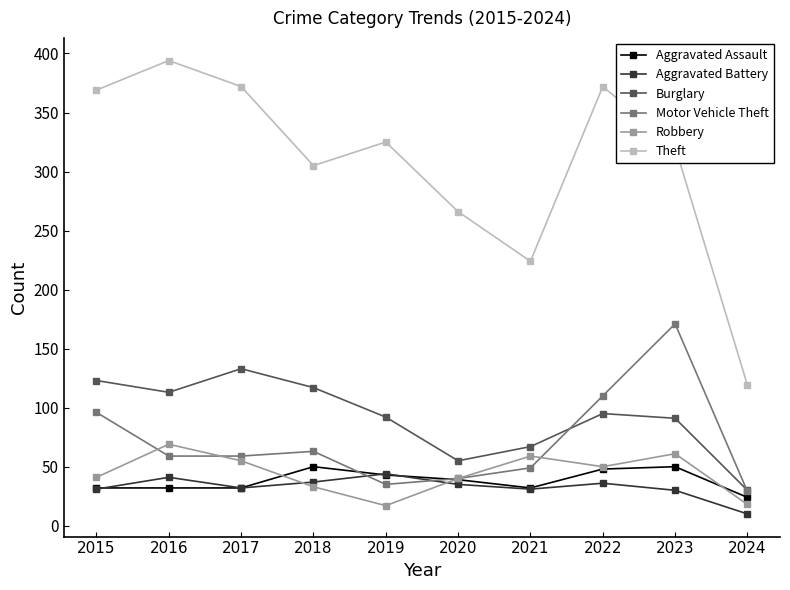

Which series has the largest total across all categories?

Theft